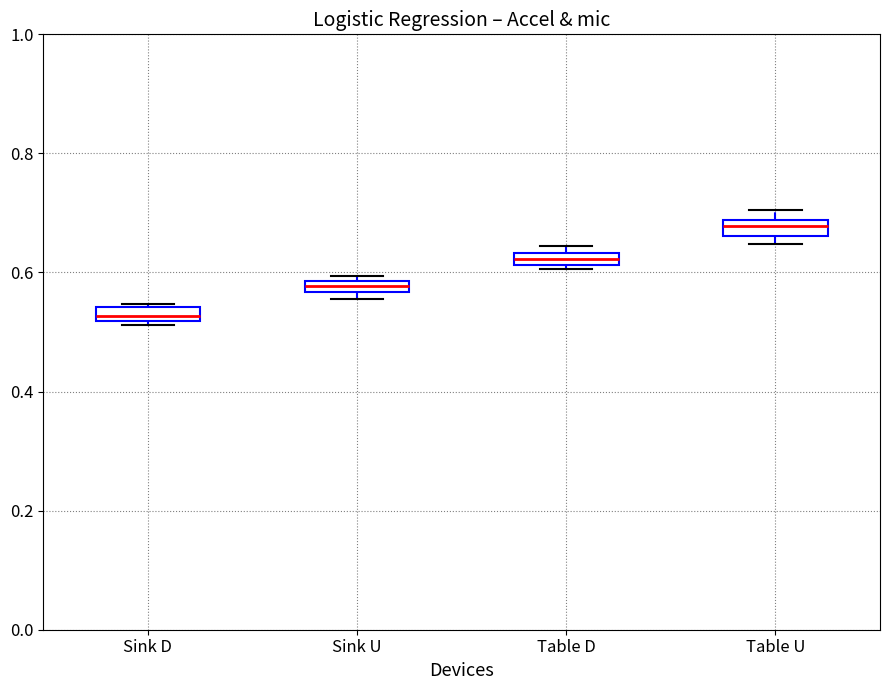

Which box has the highest median line?

Table U